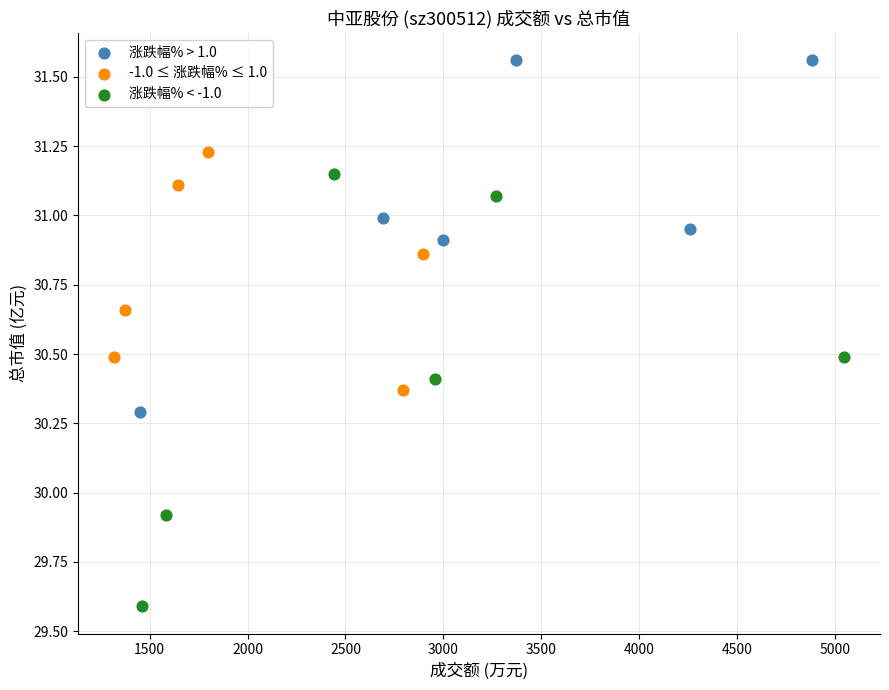

What are all the series names shown in the legend?

涨跌幅% > 1.0, -1.0 ≤ 涨跌幅% ≤ 1.0, 涨跌幅% < -1.0